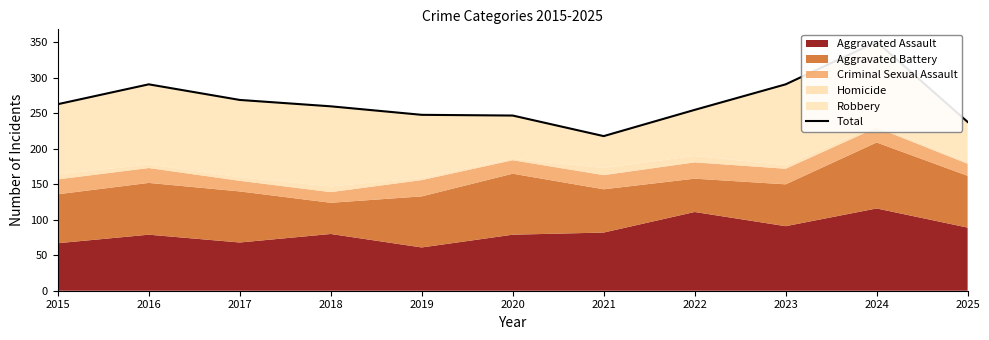

What is the value of the 8th point from the left?

255